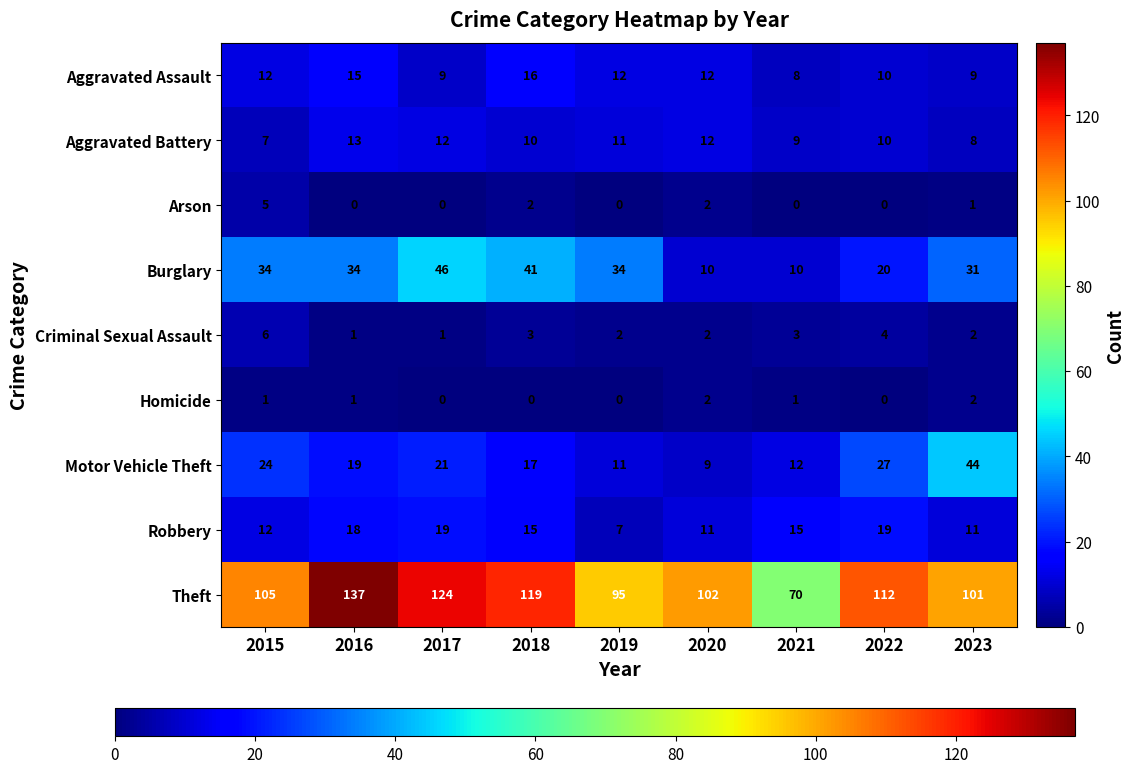

What is the sum of the Theft values at 2016 and 2017?

261